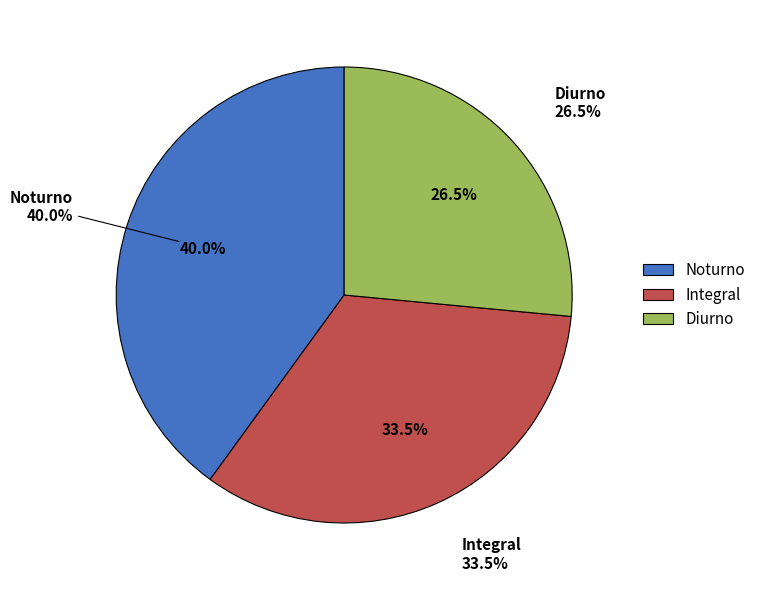

What percentage is the Diurno slice, to the nearest percent?

26%